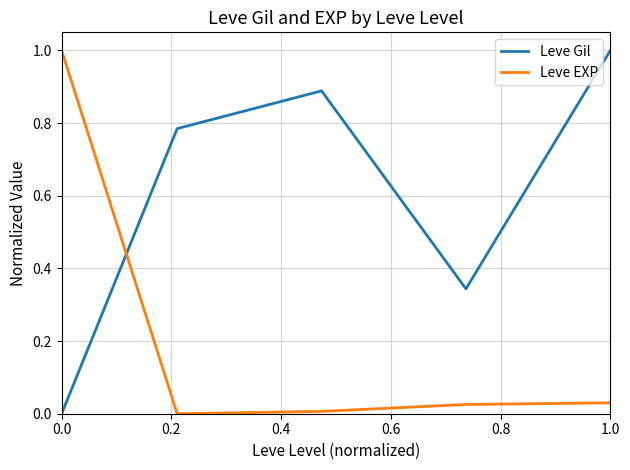

What is the maximum value shown in the chart?

1.0